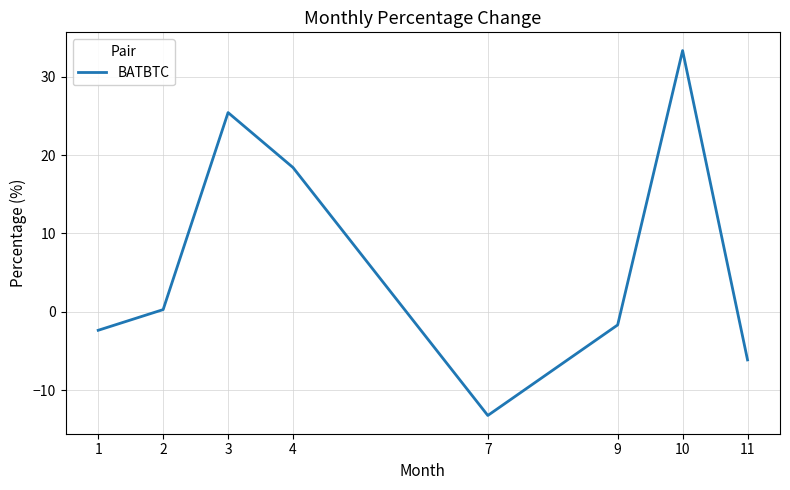

What is the greatest value displayed?

33.3